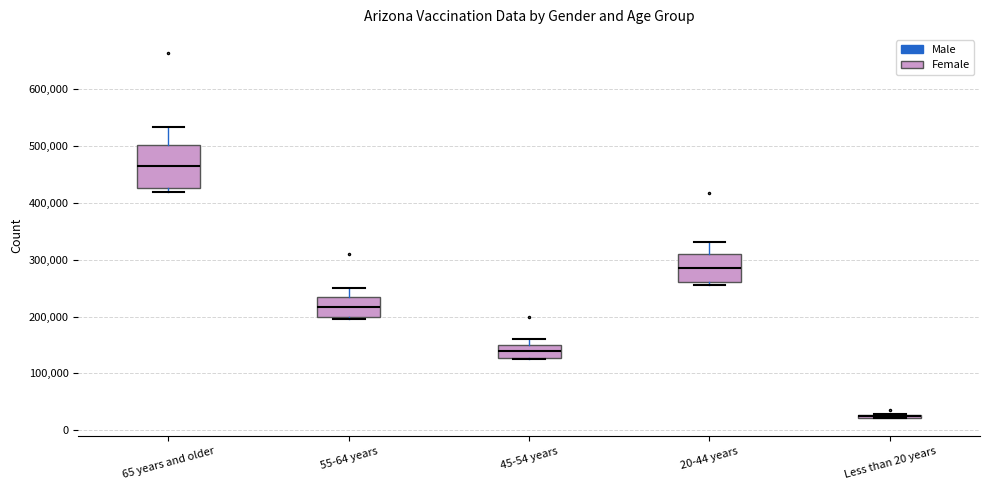

Reading left to right, read every box against the y-axis: the position of its median line, the range the box covers, and the ends of its whiskers. The values are not printed on the chart, so give them approximately, as read against the axis.

65 years and older: median 460000, box 430000 to 500000, whiskers 420000 to 530000
55-64 years: median 220000, box 200000 to 230000, whiskers 200000 (just below the box's lower edge) to 250000
45-54 years: median 140000, box 130000 to 150000, whiskers 130000 to 160000
20-44 years: median 290000, box 260000 to 310000, whiskers 260000 (just below the box's lower edge) to 330000
Less than 20 years: box collapsed to a line at 20000, whiskers 20000 to 30000